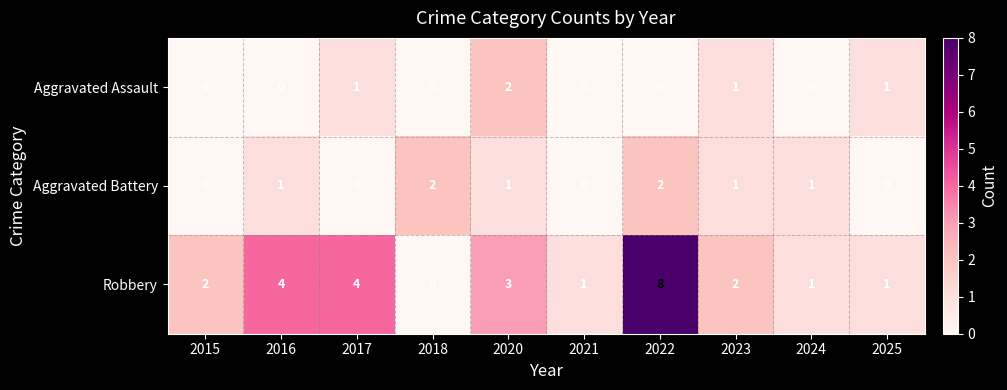

At which category is the sum across all series the highest?

2022